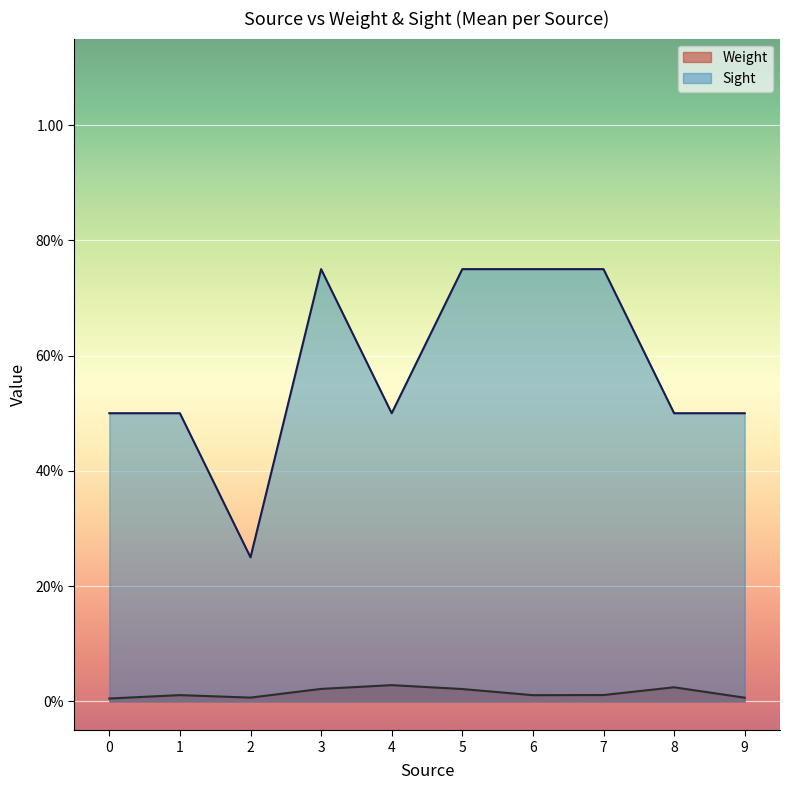

Which series has the largest total across all categories?

Sight